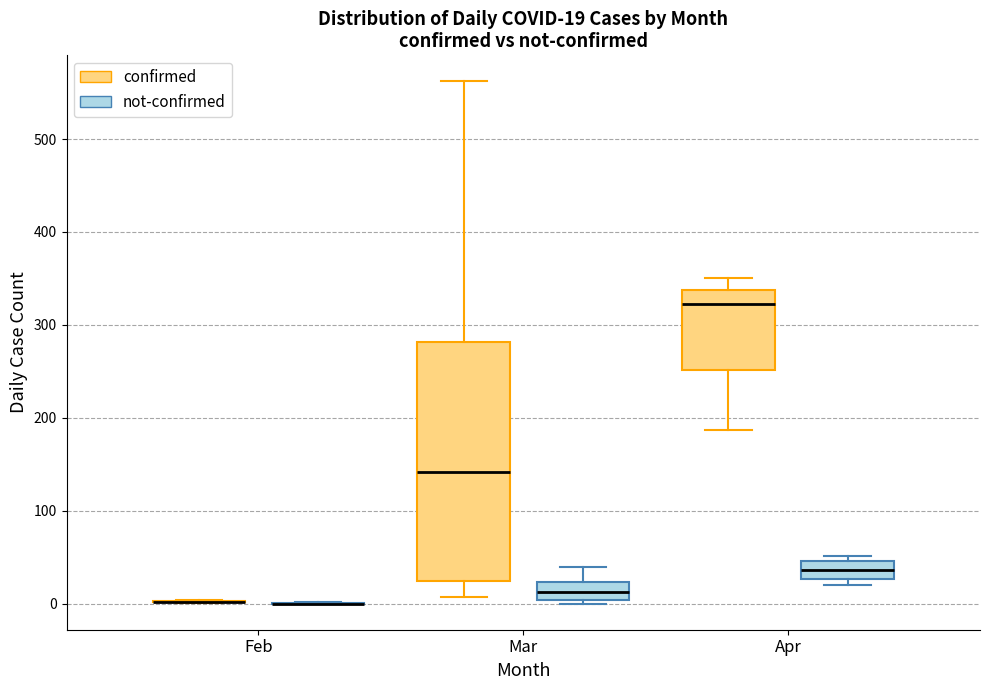

Which box is the tallest, from its lower edge to its upper edge?

Mar (confirmed)